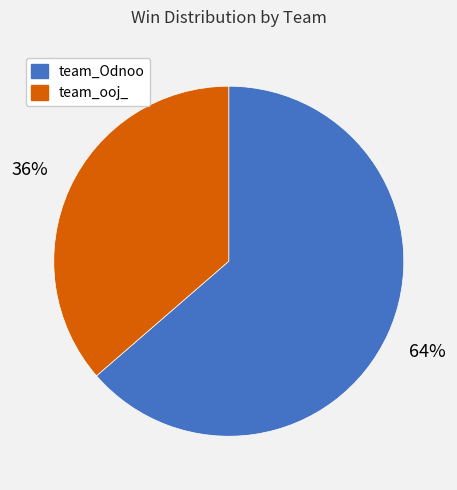

Approximately how many times larger is the value at team_ooj_ compared to team_Odnoo?

0.6